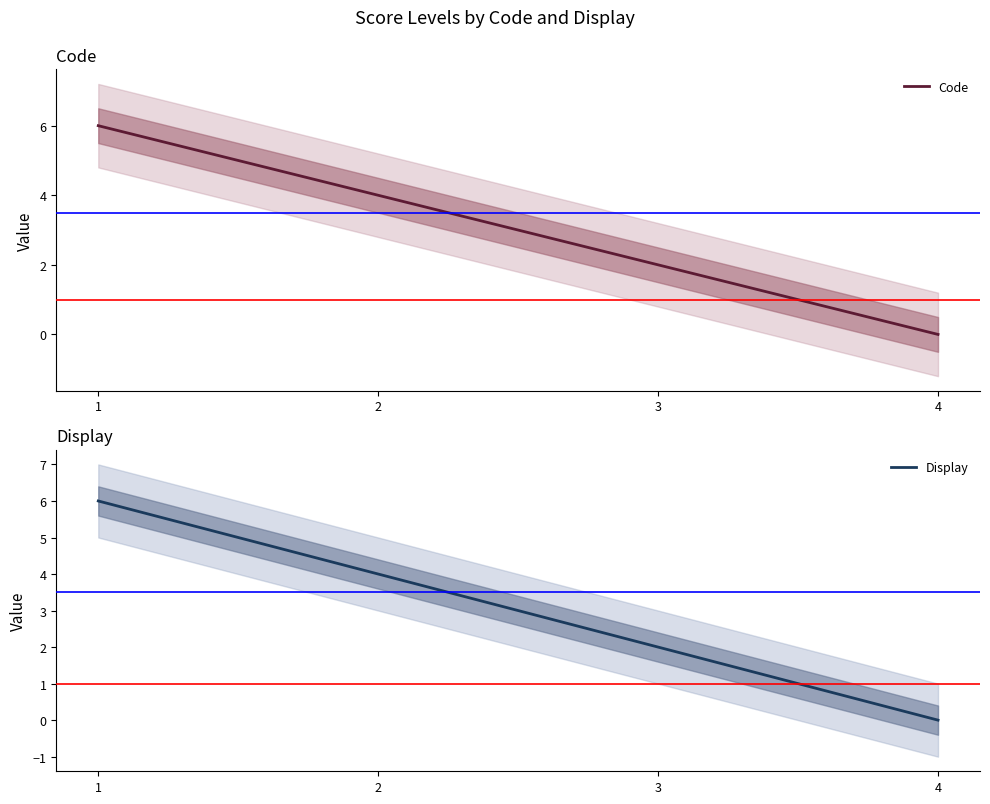

What is the total value across all series at 1?

12